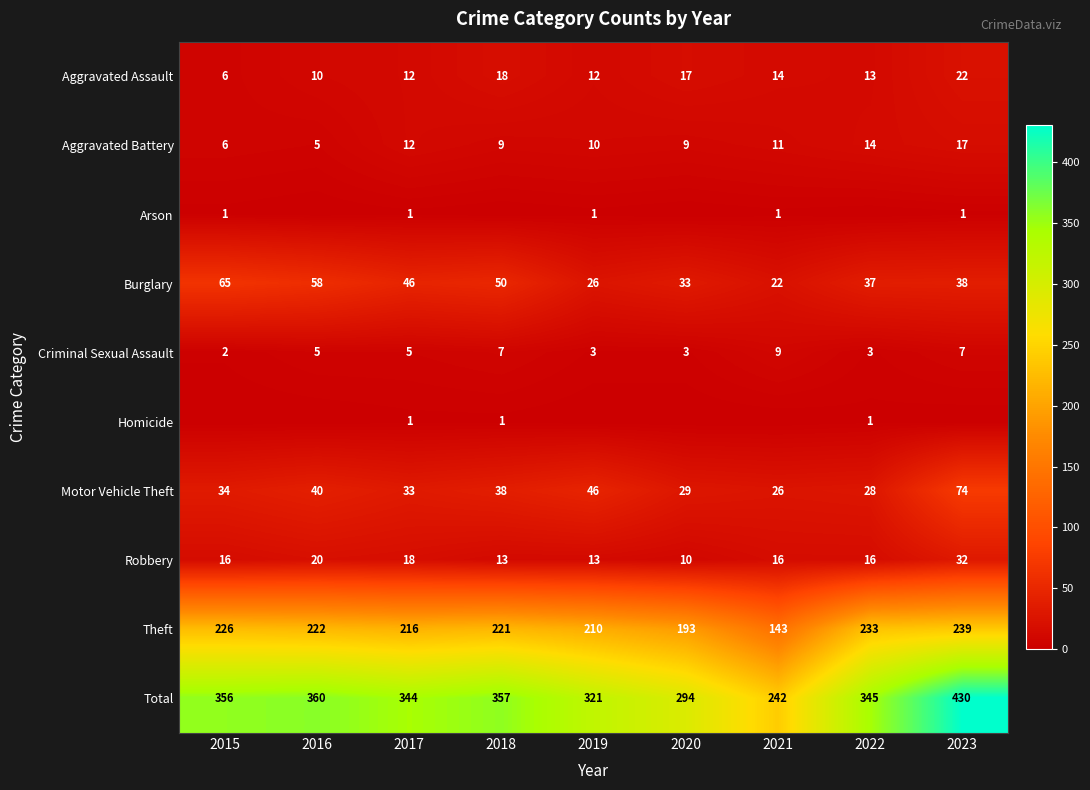

What is the maximum value shown in the chart?

430